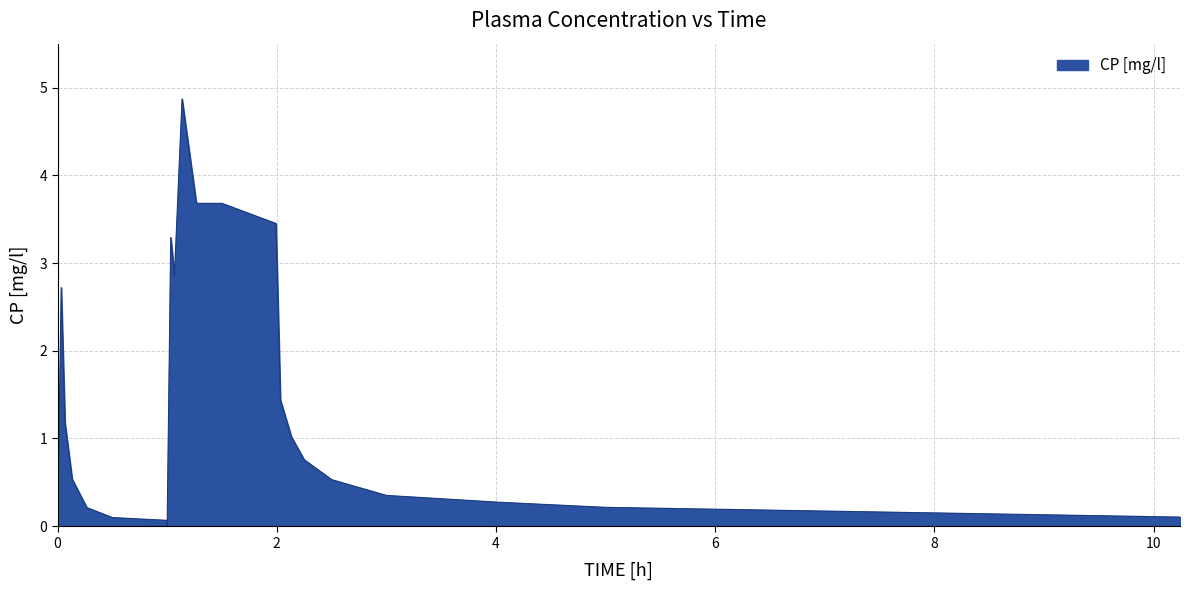

What is the maximum value shown in the chart?

4.9